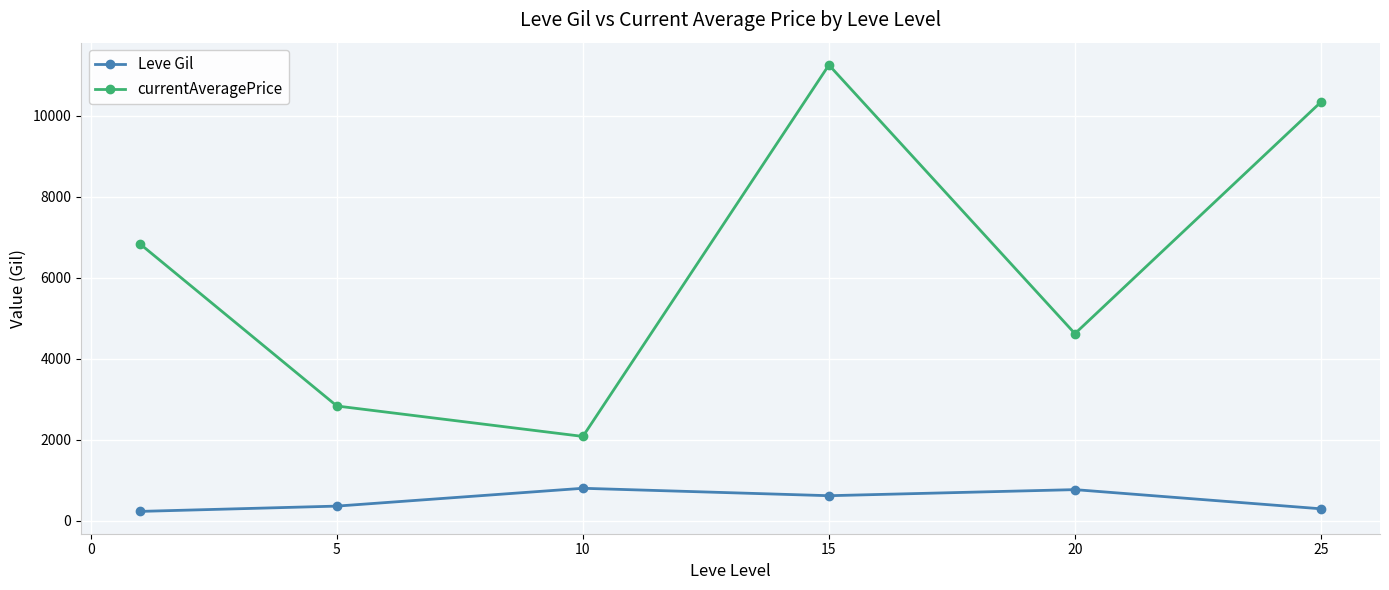

True or false: currentAveragePrice has more than 0 points higher than both neighbors.

True